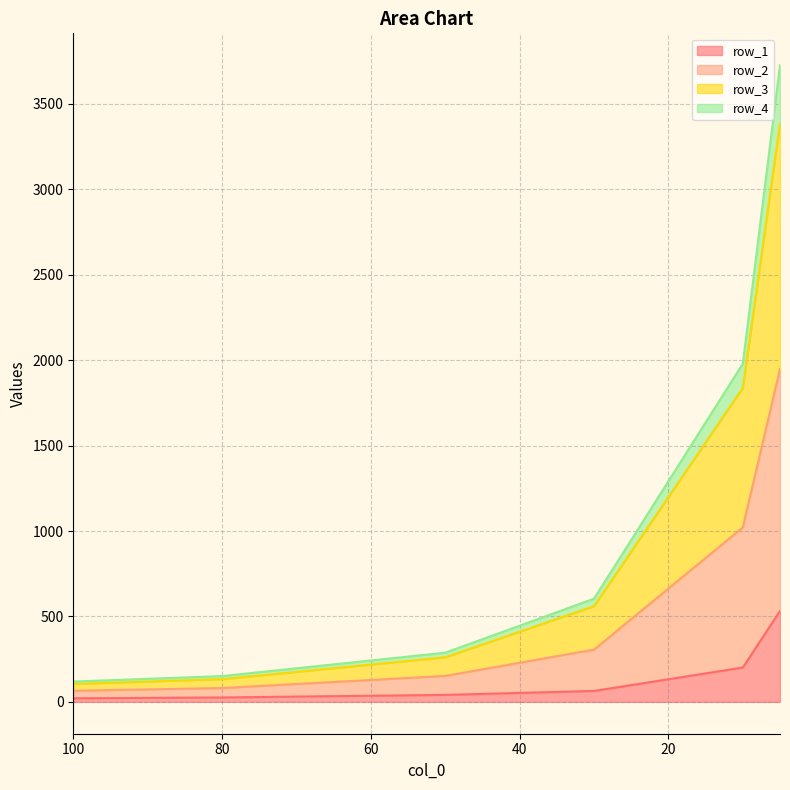

Where is row_4 nearest to the value 1006?

10